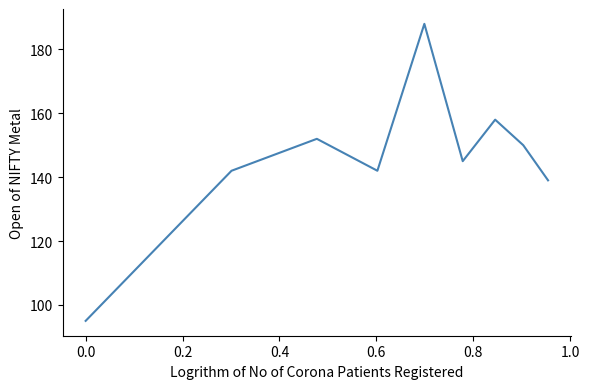

What is the smallest value displayed?

95